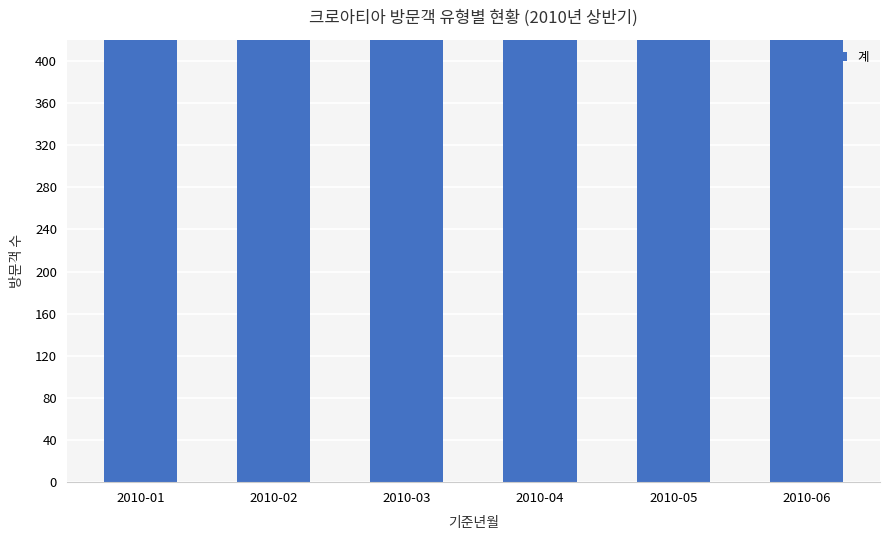

Is it true that the value at 2010-01 is 485?

True